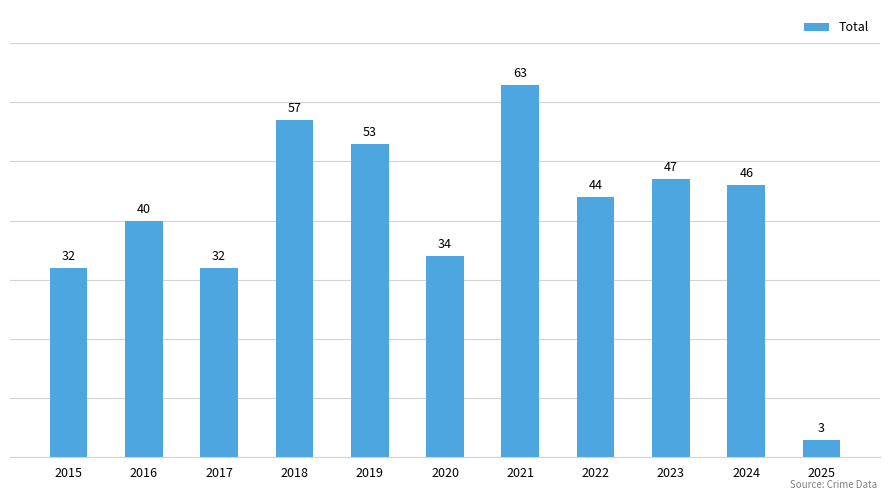

What is the sum of all values?

451